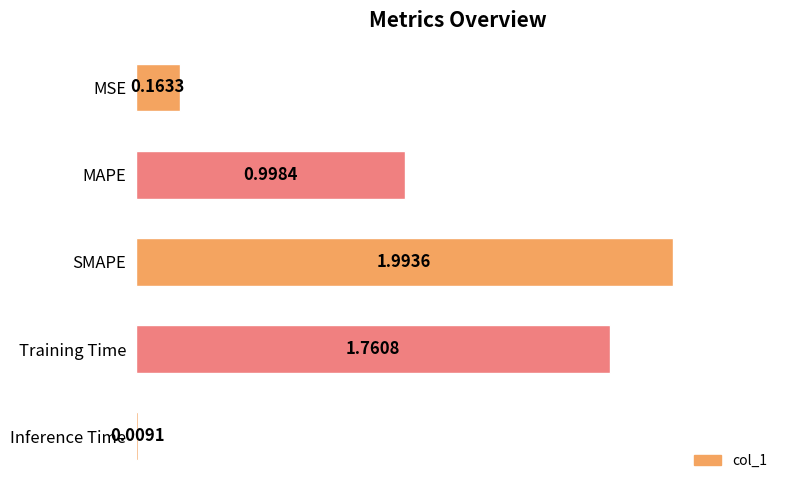

List the labels in order of value, smallest first.

Inference Time, MSE, MAPE, Training Time, SMAPE